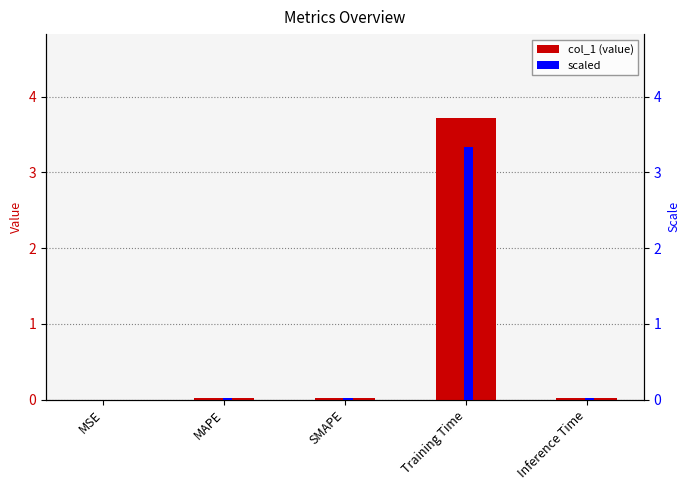

Rank the series at MAPE from lowest to highest value.

scaled, col_1